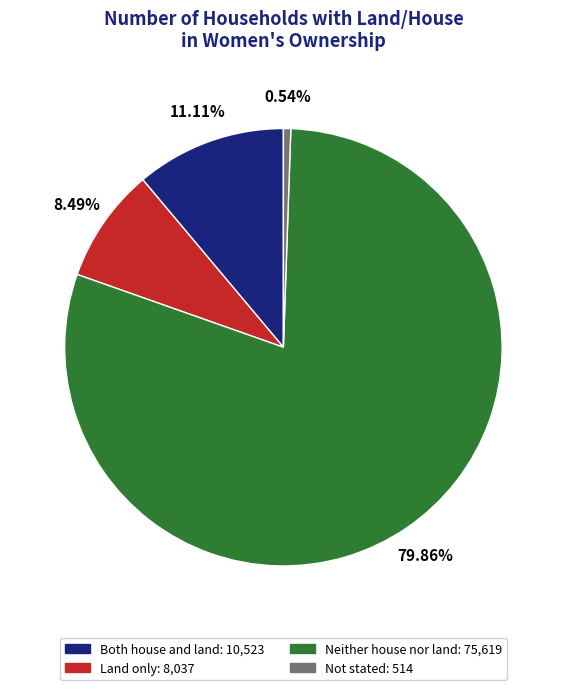

Does Neither house nor land account for over 50% of the chart?

Yes